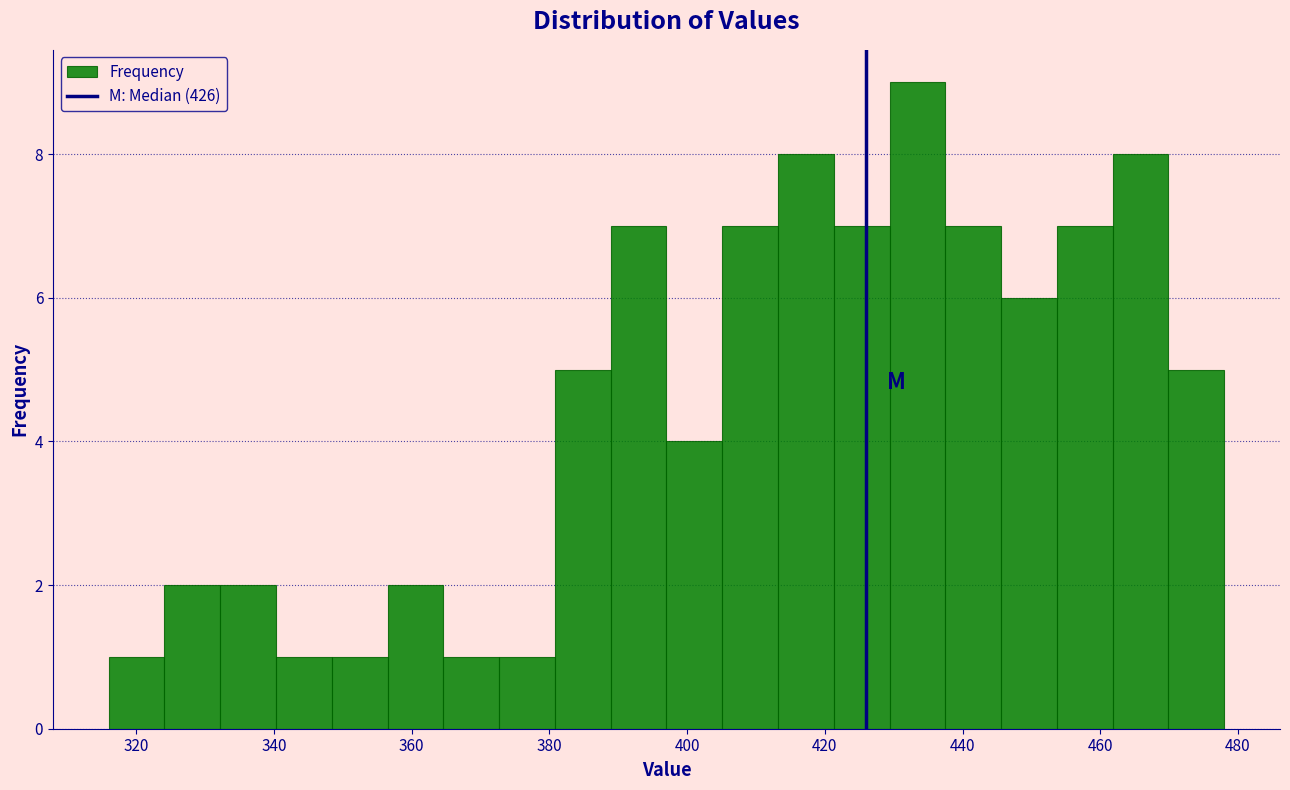

Reading left to right, transcribe this chart: for each bar, give the range it covers on the x-axis and its height. Neither the bar edges nor the heights are printed on the chart, so give them approximately, as read against the axes.

316 to 324: 1
324 to 332: 2
332 to 340: 2
340 to 348: 1
348 to 356: 1
356 to 364: 2
364 to 372: 1
372 to 380: 1
380 to 388: 5
388 to 398: 7
398 to 406: 4
406 to 414: 7
414 to 422: 8
422 to 430: 7
430 to 438: 9
438 to 446: 7
446 to 454: 6
454 to 462: 7
462 to 470: 8
470 to 478: 5